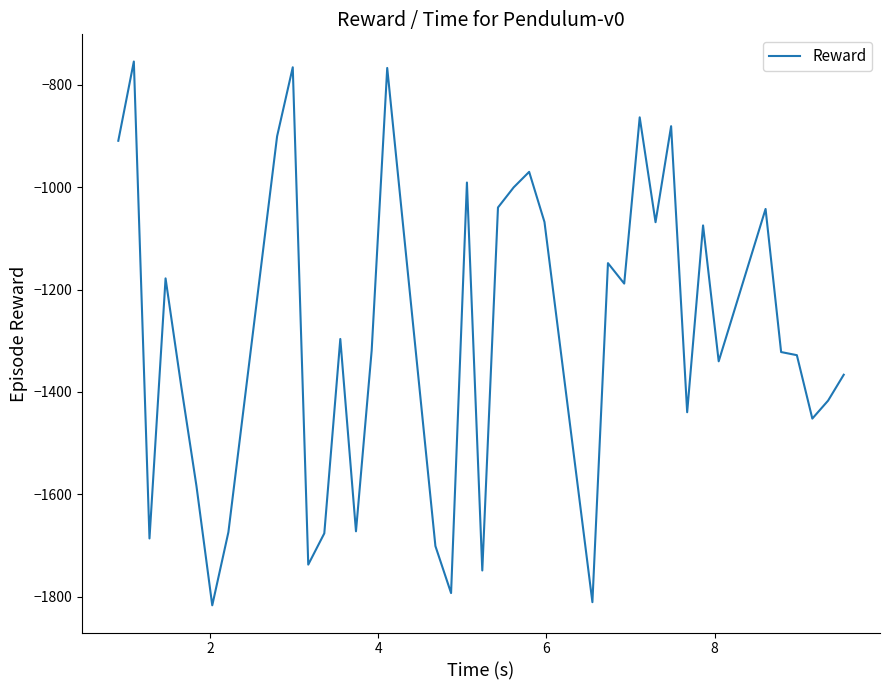

Does the chart display data point markers on the line(s)?

No